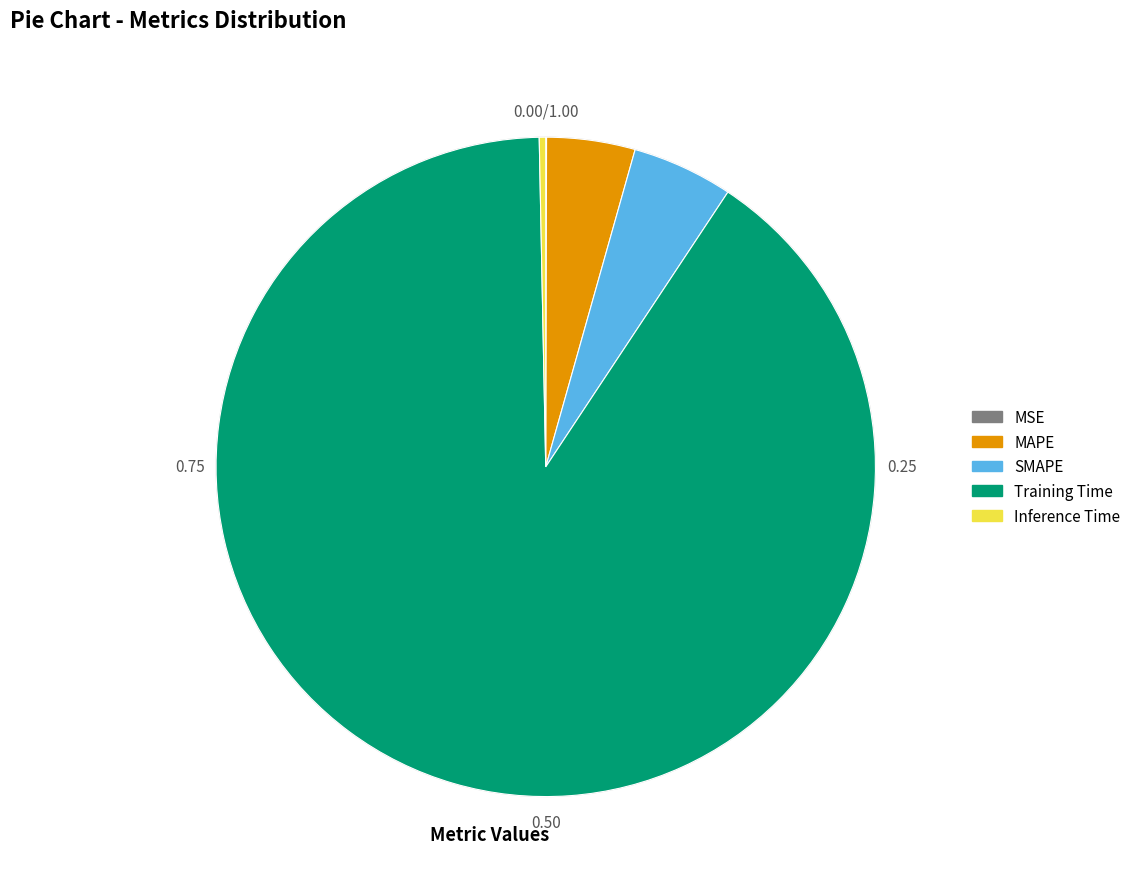

Does any single category account for the majority?

Yes